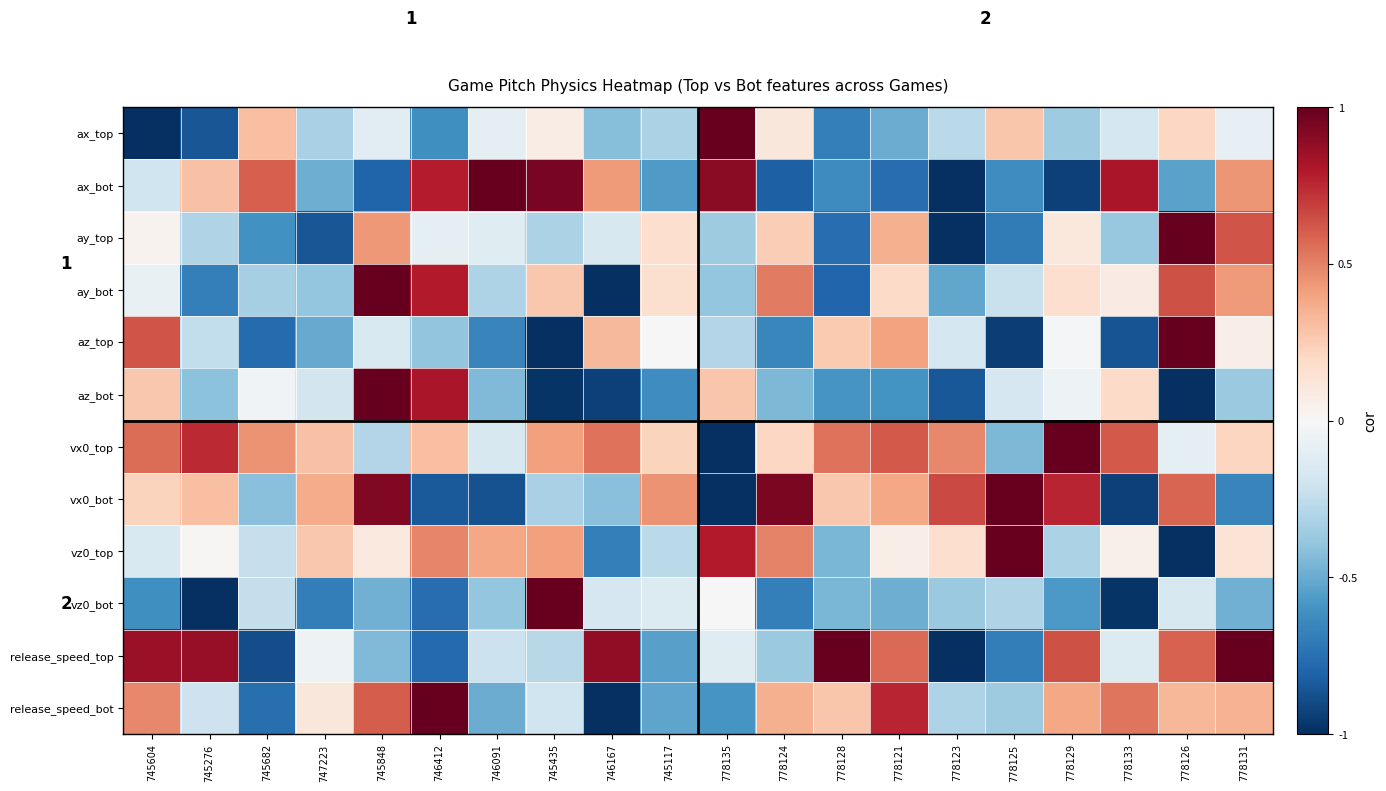

Between 745604 and 778133, which series saw the biggest shift?

az_top